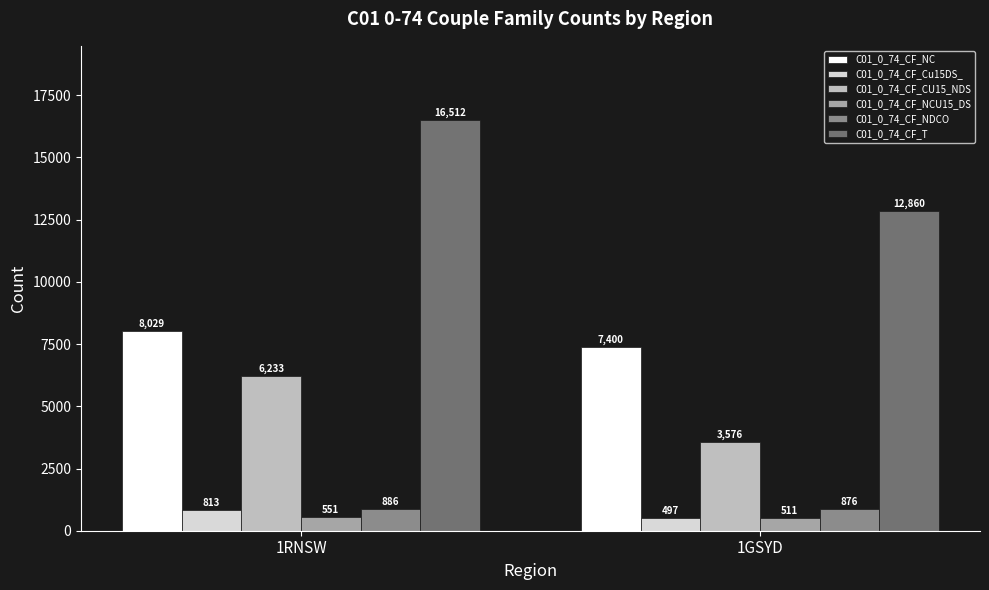

The C01_0_74_CF_NC series shows 3178 at 1RNSW. True or false?

False